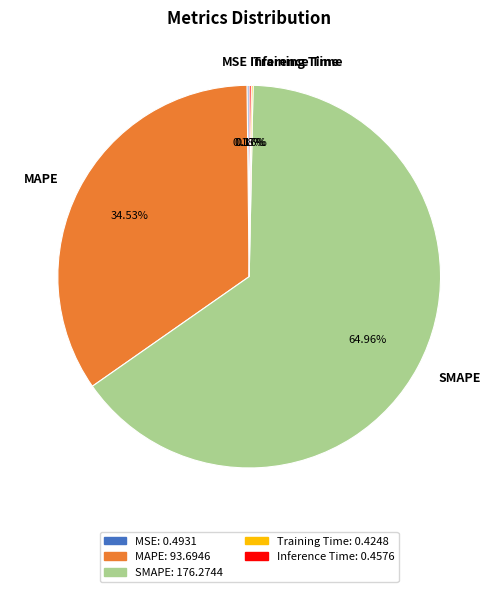

The MAPE slice represents 48% of the pie. True or false?

False